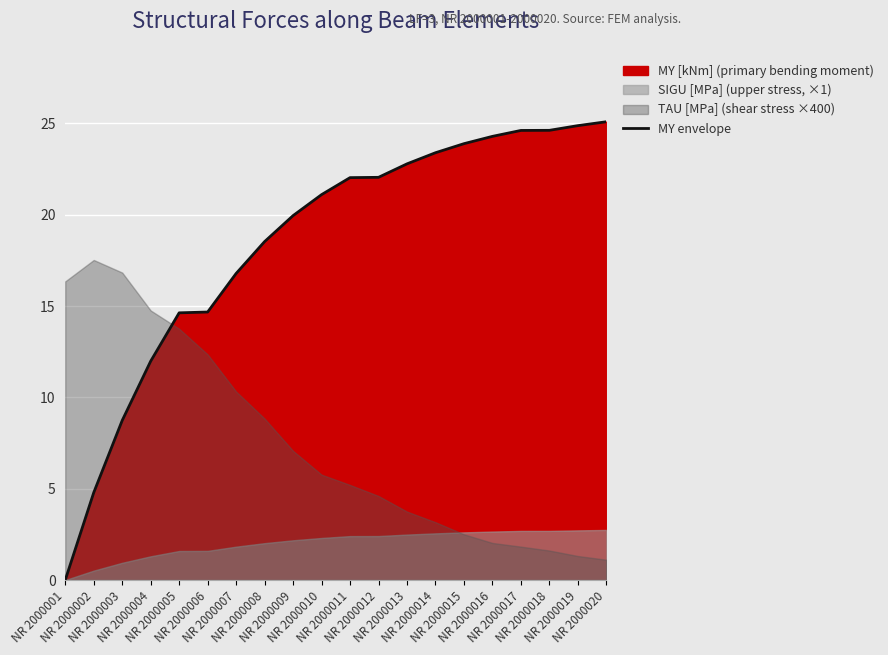

Does the chart display data point markers on the line(s)?

No